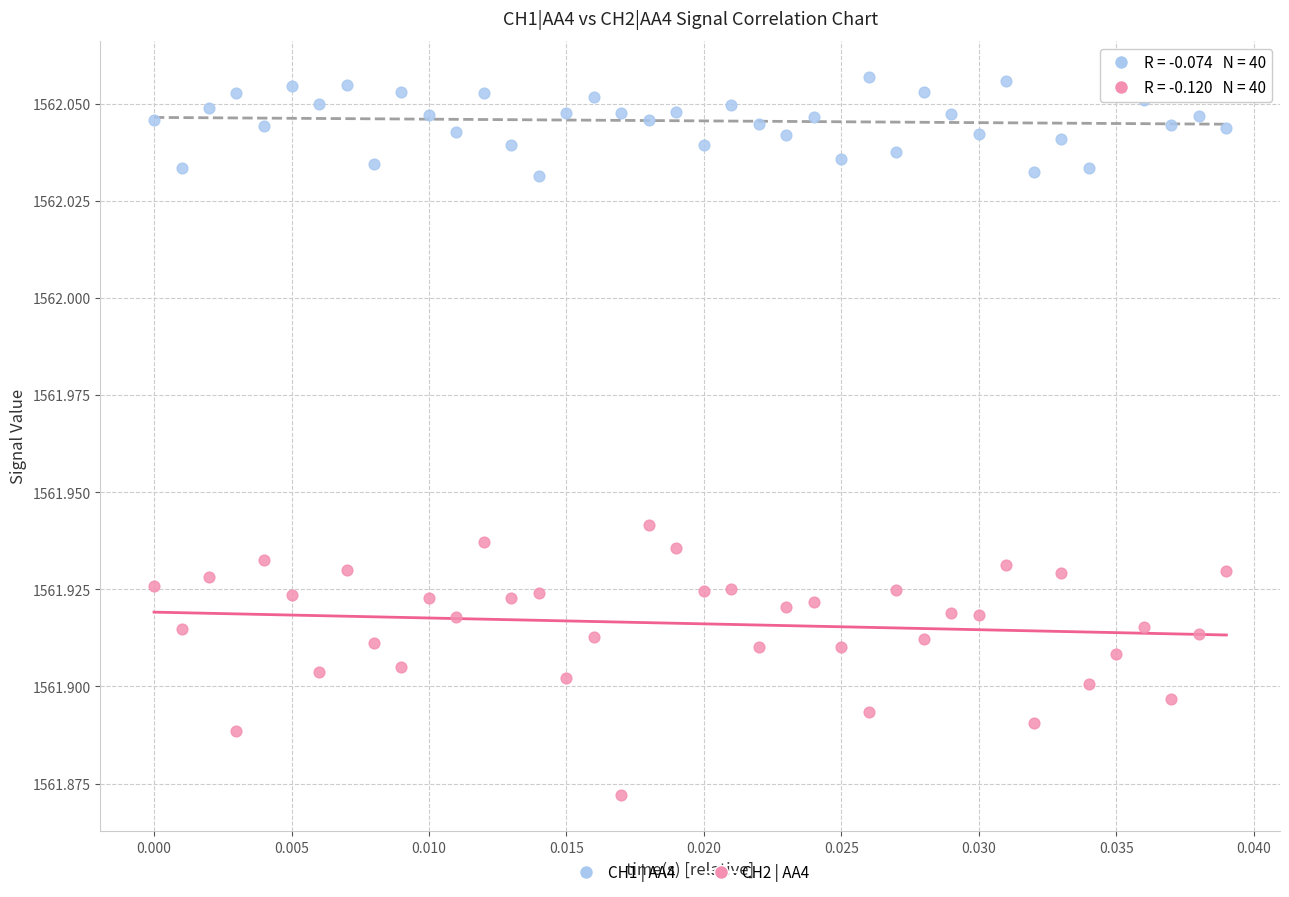

Which series has the widest spread of Y values?

CH2 | AA4